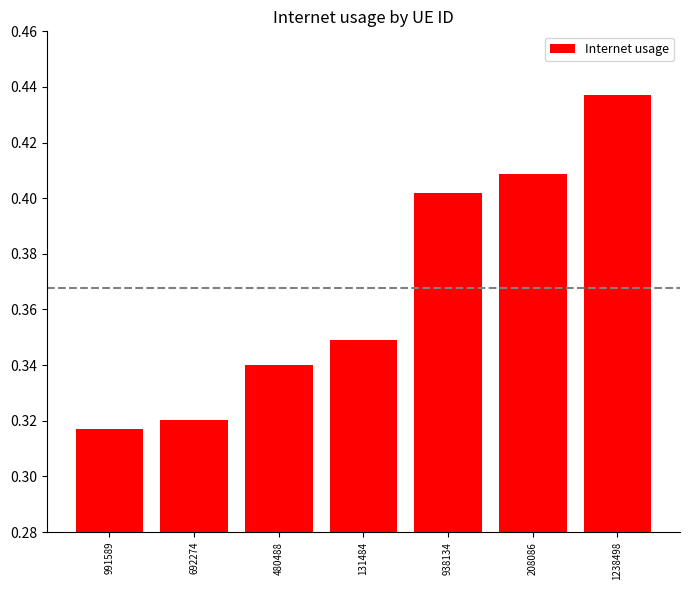

The chart shows a value of 0.5 at 480488. True or false?

False